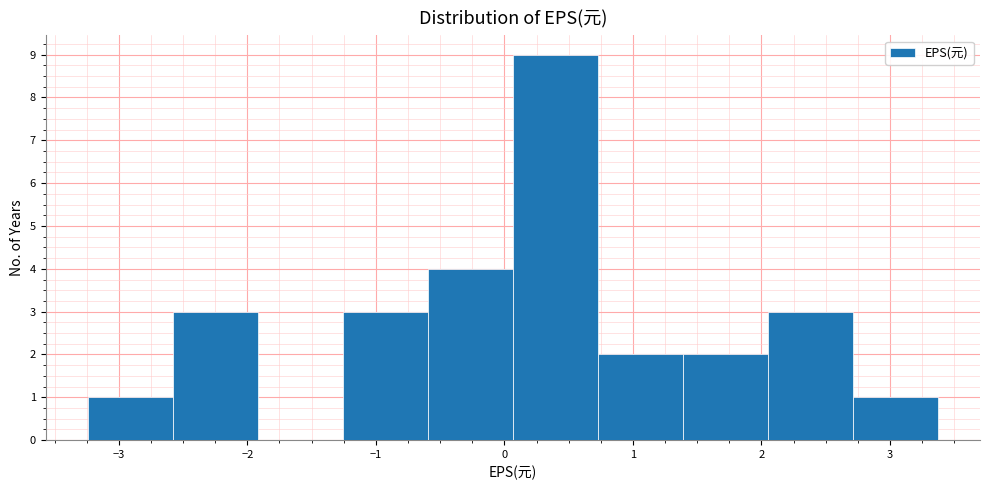

Reading left to right, transcribe this chart: for each bar, give the range it covers on the x-axis and its height. Neither the bar edges nor the heights are printed on the chart, so give them approximately, as read against the axes.

-3.2 to -2.6: 1
-2.6 to -1.9: 3
-1.9 to -1.3: 0
-1.3 to -0.6: 3
-0.6 to 0.1: 4
0.1 to 0.7: 9
0.7 to 1.4: 2
1.4 to 2.0: 2
2.0 to 2.7: 3
2.7 to 3.4: 1